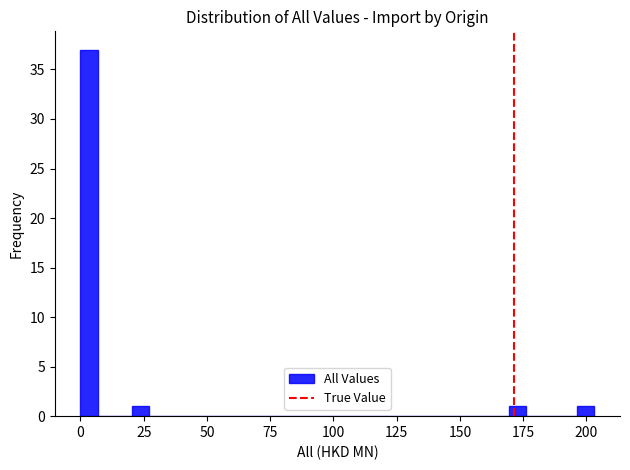

Read against the x-axis, roughly where is the centre of the tallest bar?

5